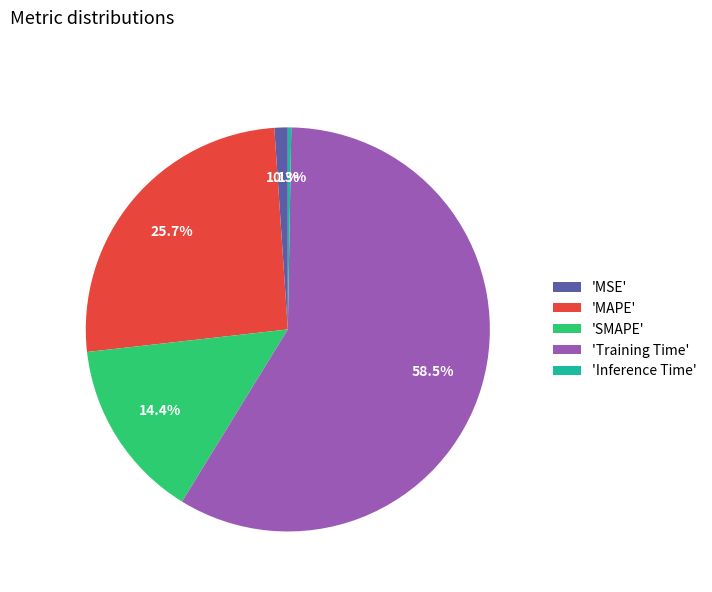

Approximately how many times larger is the value at 'SMAPE' compared to 'MAPE'?

0.6